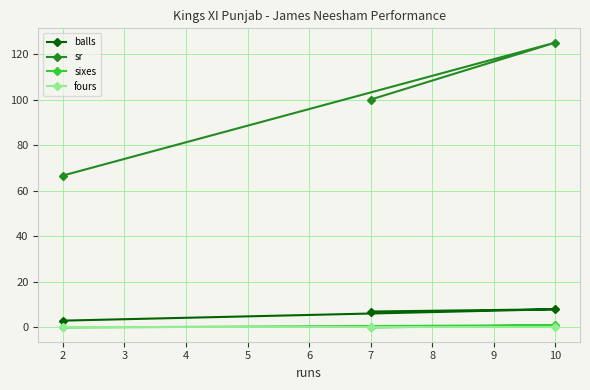

Where is sr nearest to the value 95?

7